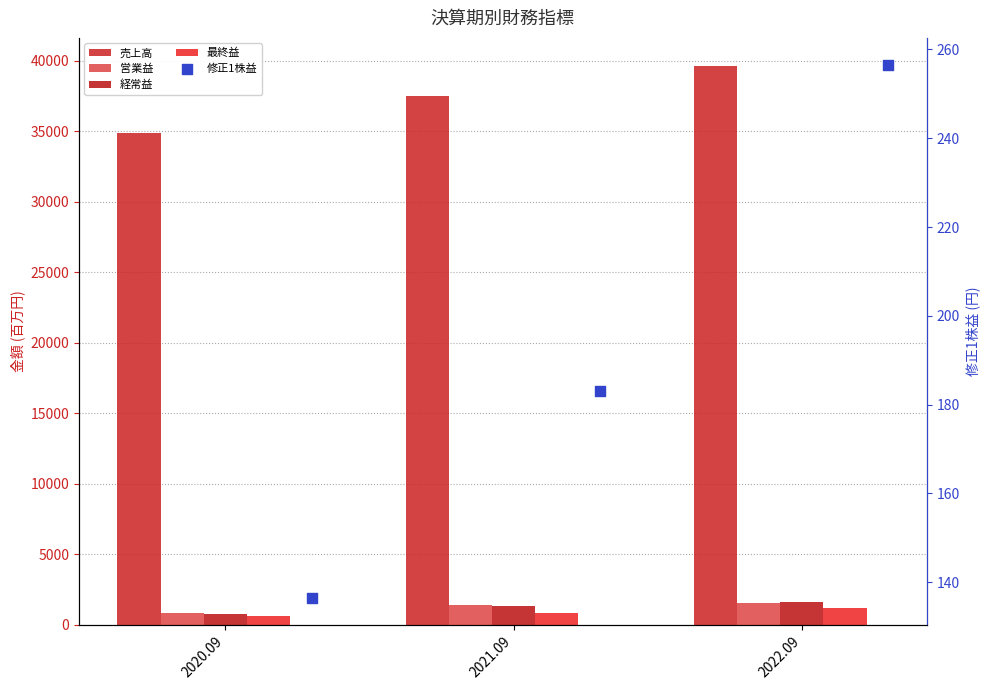

Which series has the widest spread of Y values?

売上高